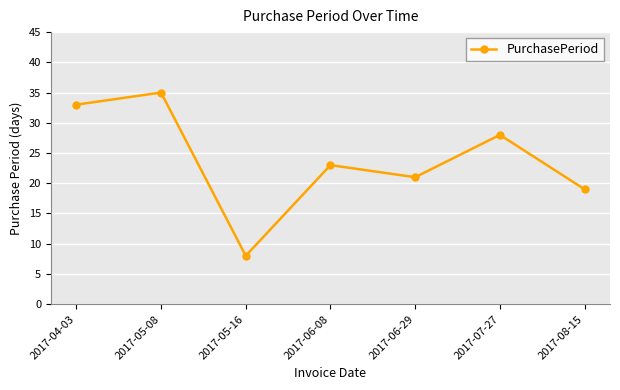

True or false: the data has more than 0 interior local peaks.

True